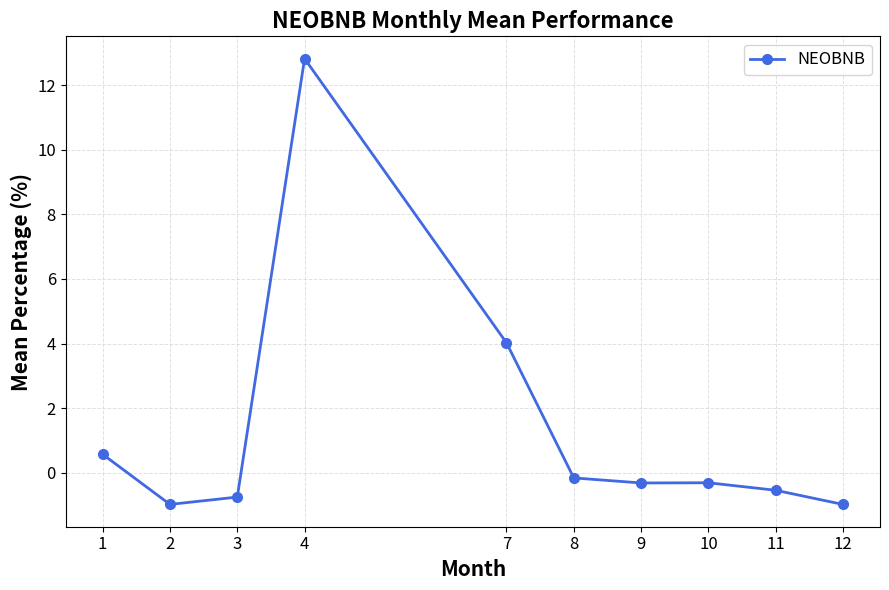

What is the minimum value shown in the chart?

-1.0